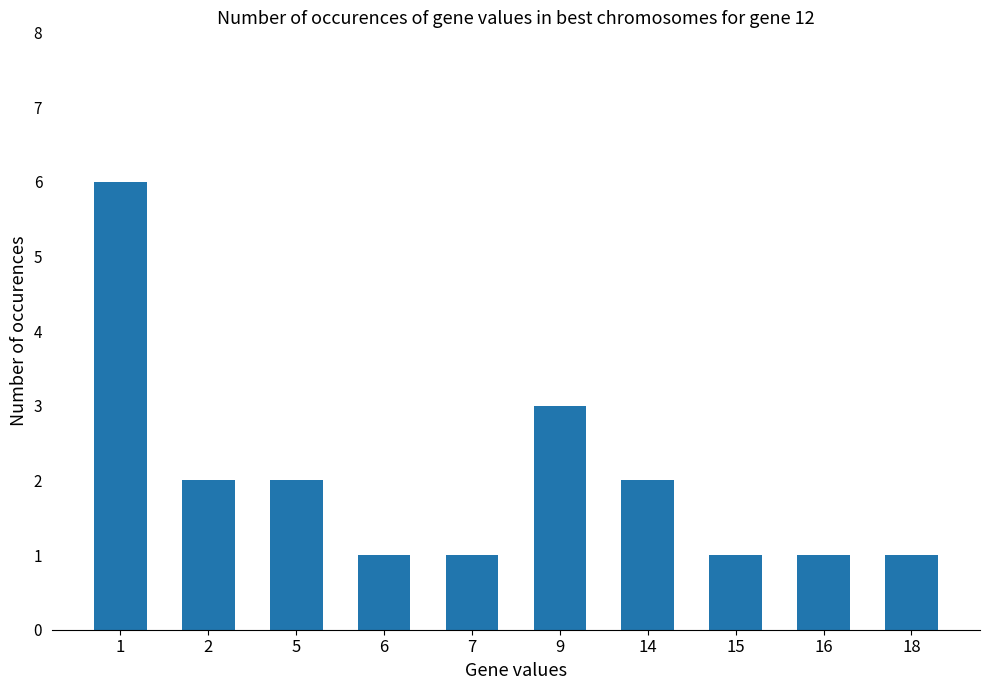

Reading left to right, what are all the values shown in this chart?

1=6	2=2	5=2	6=1	7=1	9=3	14=2	15=1	16=1	18=1